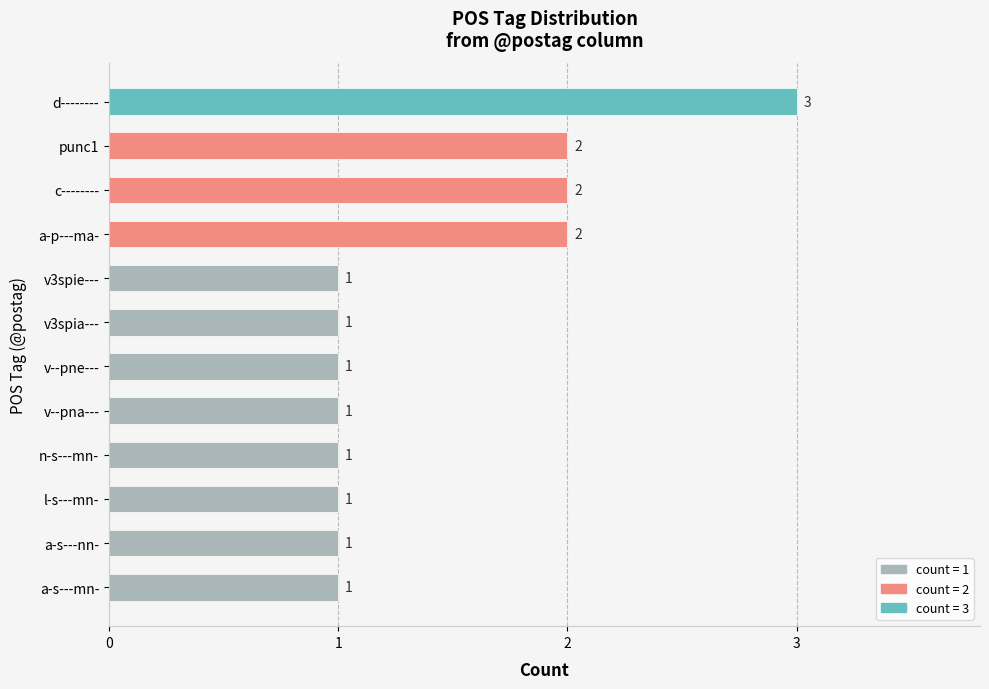

Approximately how many times larger is the value at v3spie--- compared to c--------?

0.5